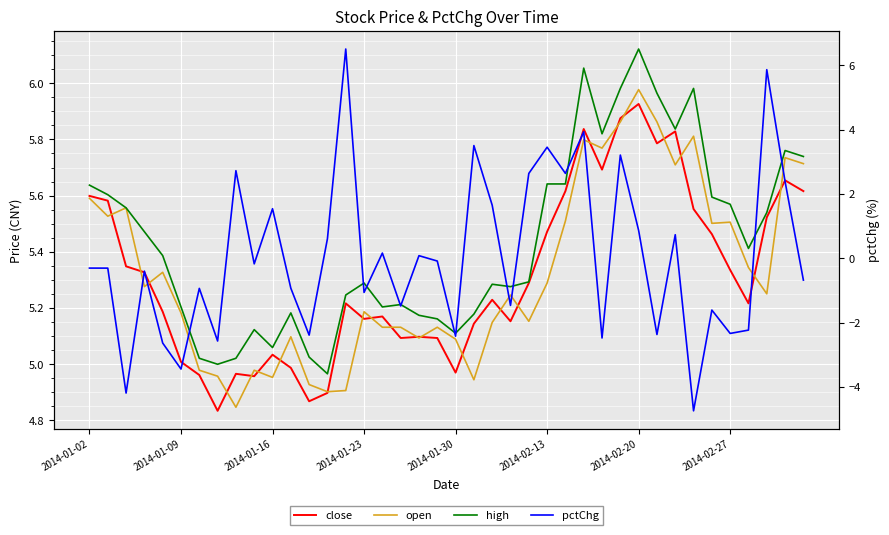

Which series has the largest range (max minus min)?

pctChg